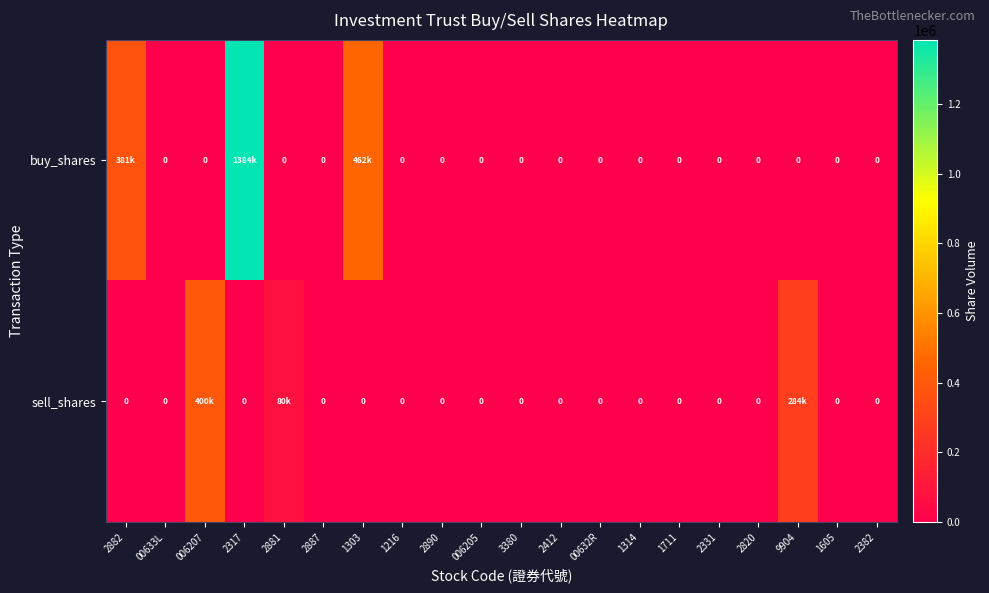

How many categories are shown in the chart?

20